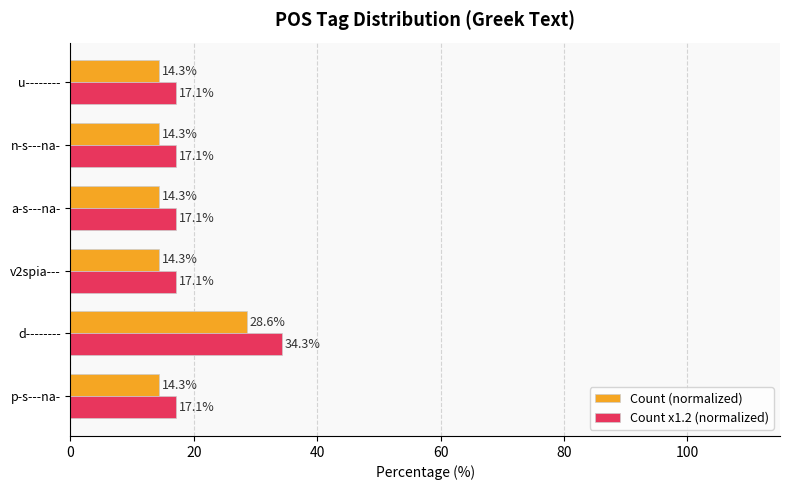

List the series in order of their overall mean, lowest first.

Count (normalized), Count x1.2 (normalized)